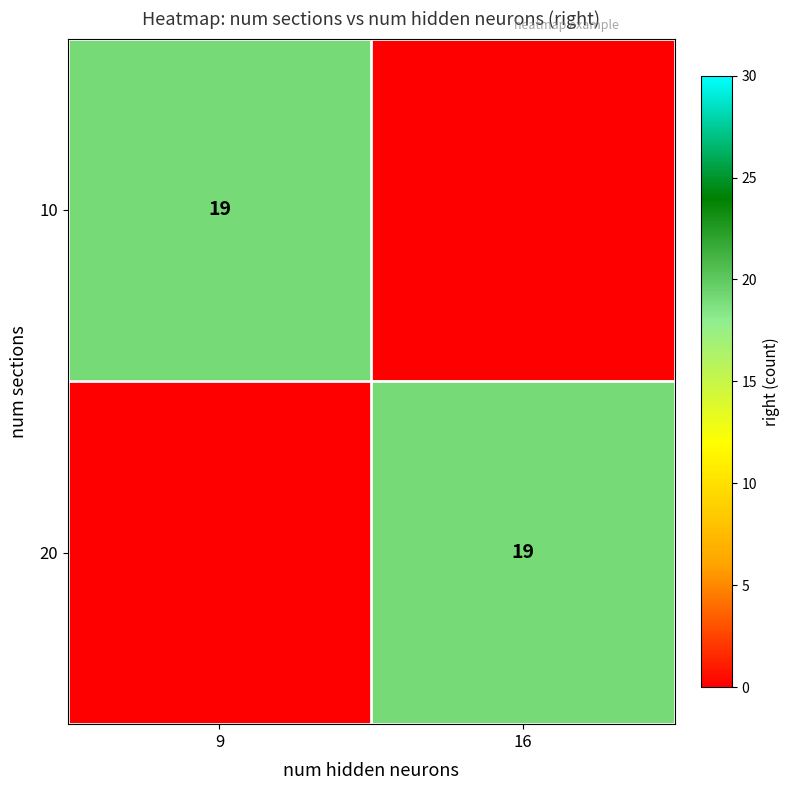

What is the total value across all series at 9?

19